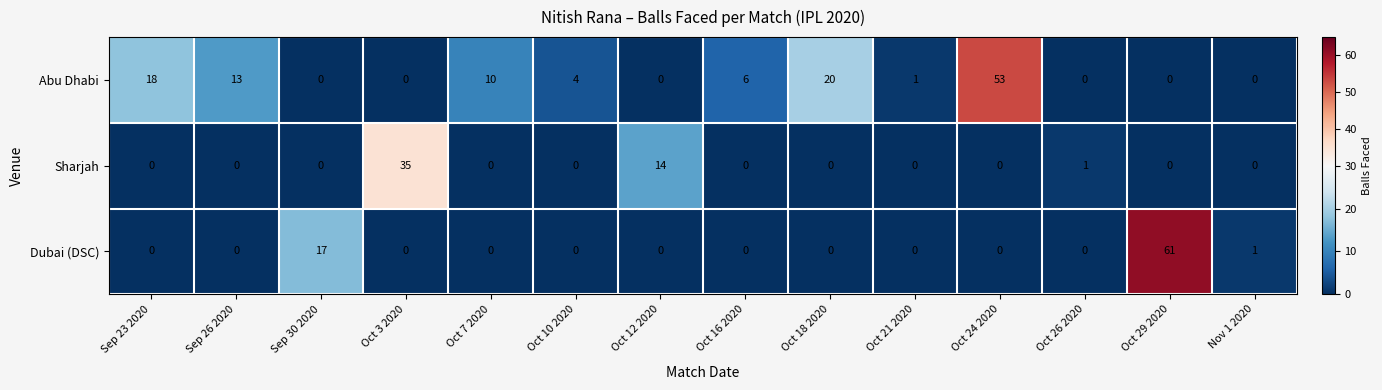

True or false: Dubai (DSC) has a value of 1 at Nov 1 2020.

True